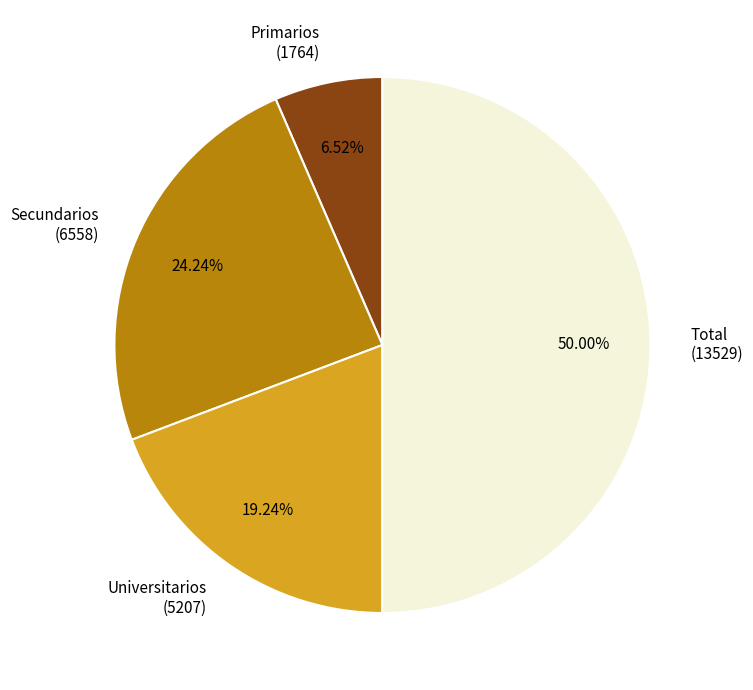

Which slice is the smallest?

Primarios